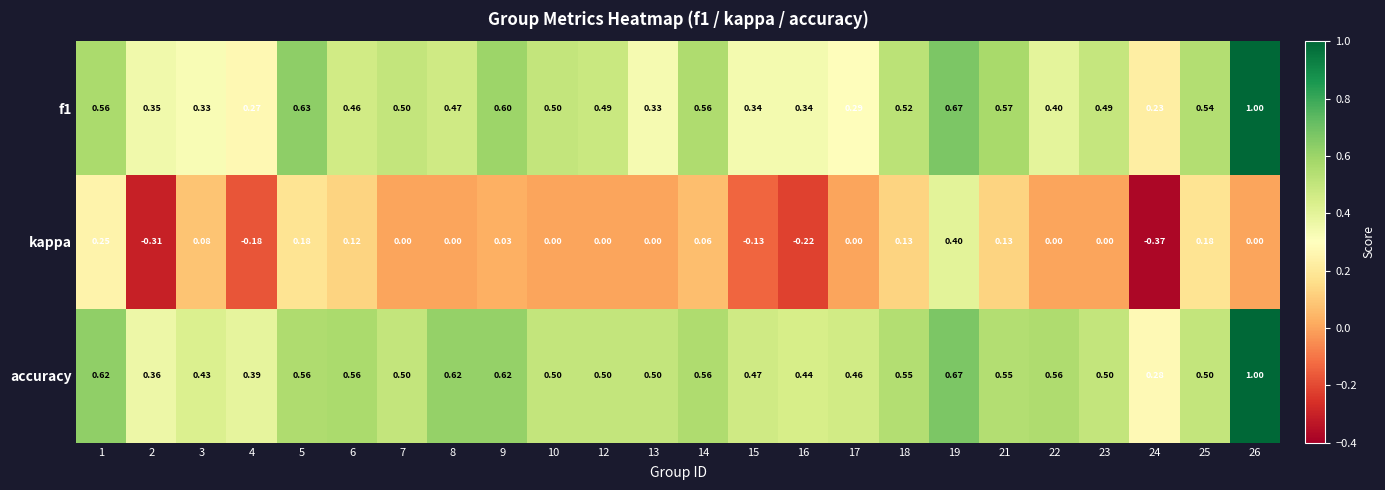

Is the value of kappa at 4 greater than the value of accuracy at 15?

No